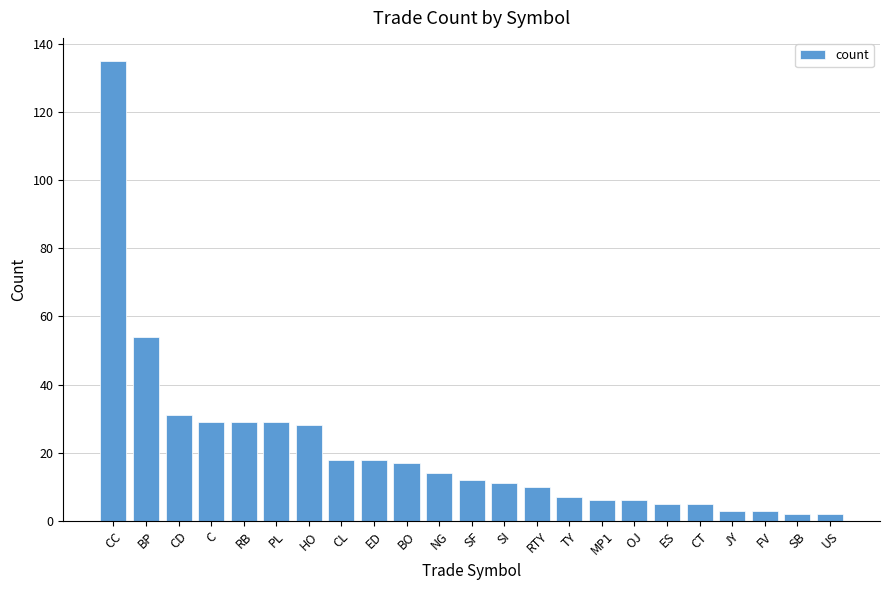

What is the value of the 4th bar from the left?

29